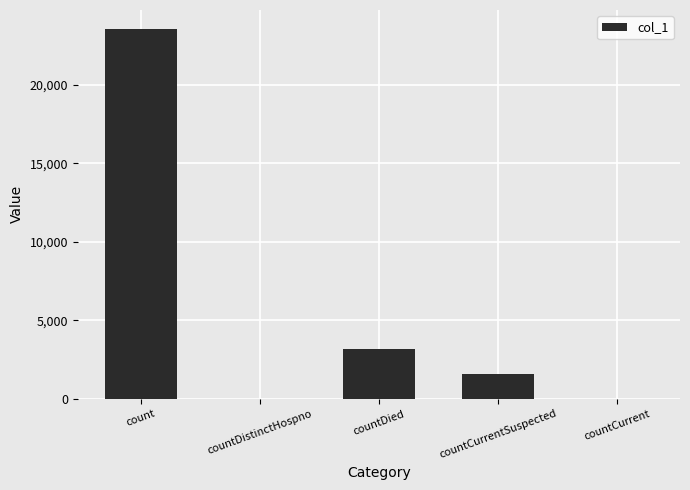

What is the ratio of the value at countDied to the value at countCurrentSuspected?

2.0